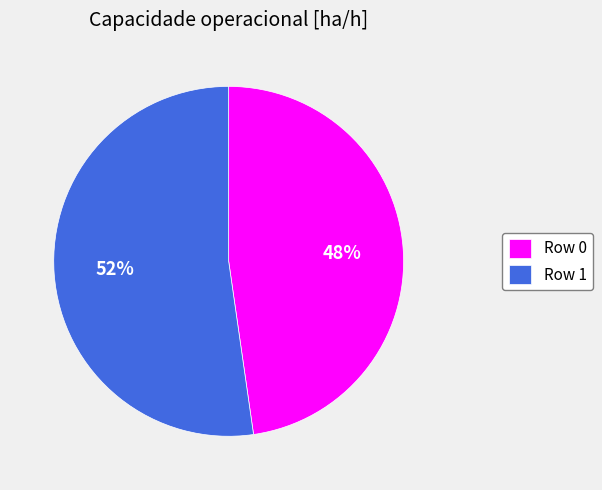

To the nearest percent, what portion does Row 1 represent?

52%